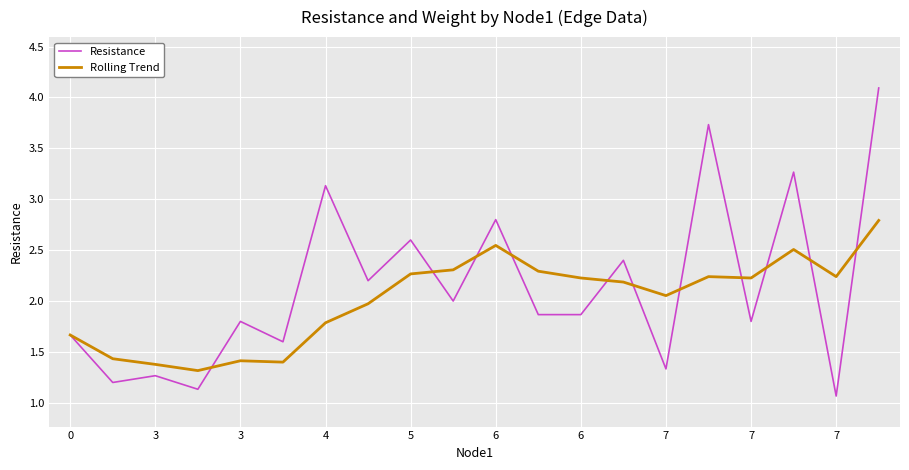

Rank the series by their maximum value, from lowest to highest.

Rolling Trend, Resistance